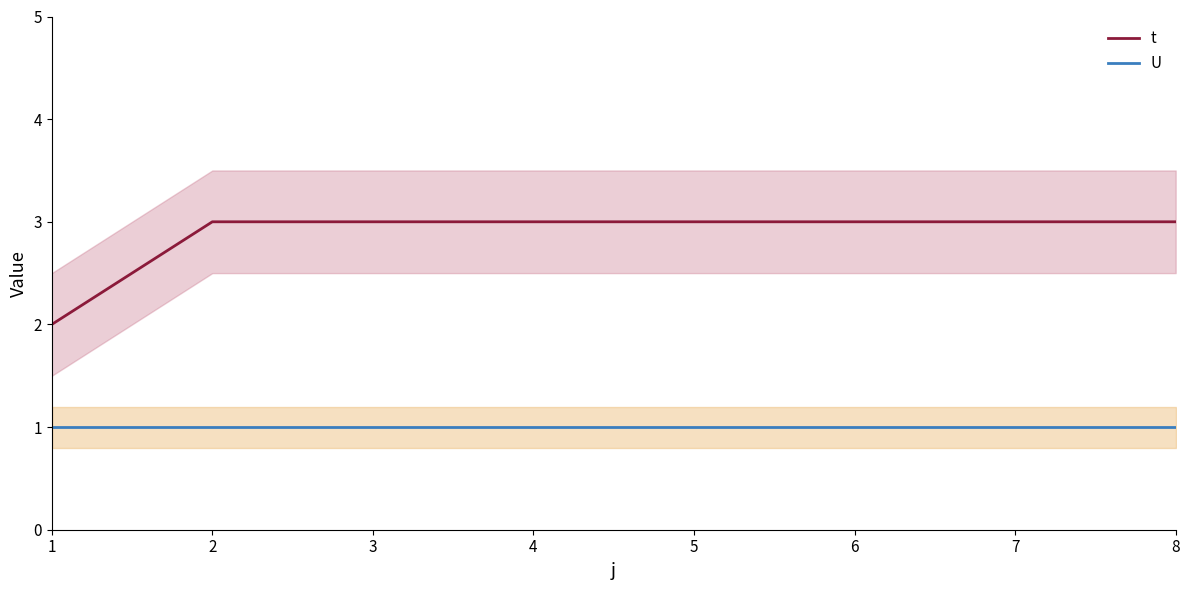

What is the sum of the U values at 8 and 5?

2